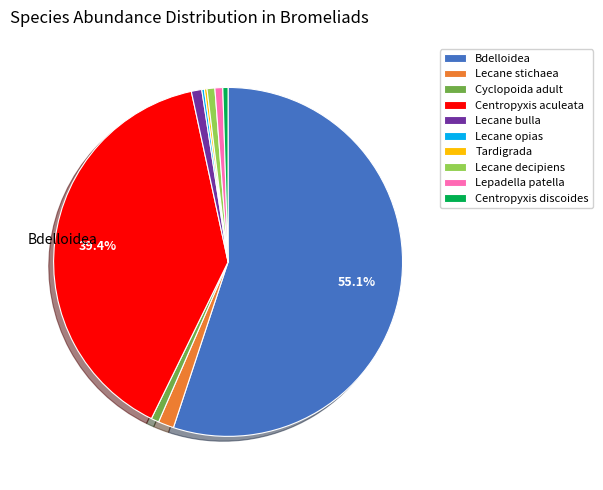

Do Lecane decipiens and Lepadella patella together represent more than half of the pie?

No